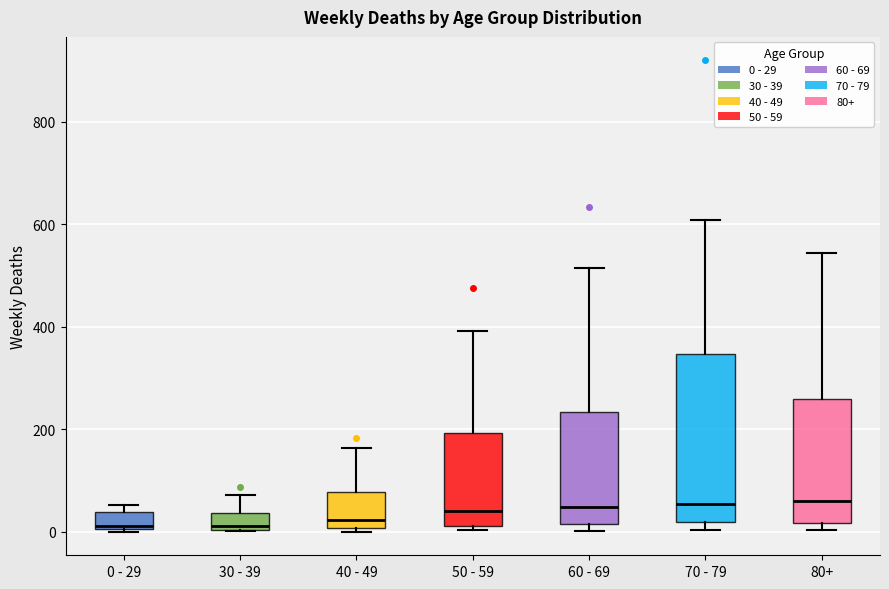

Where does the median line of the box for 70 - 79 sit on the y-axis? The values are not printed on the chart, so give them approximately, as read against the axis.

60